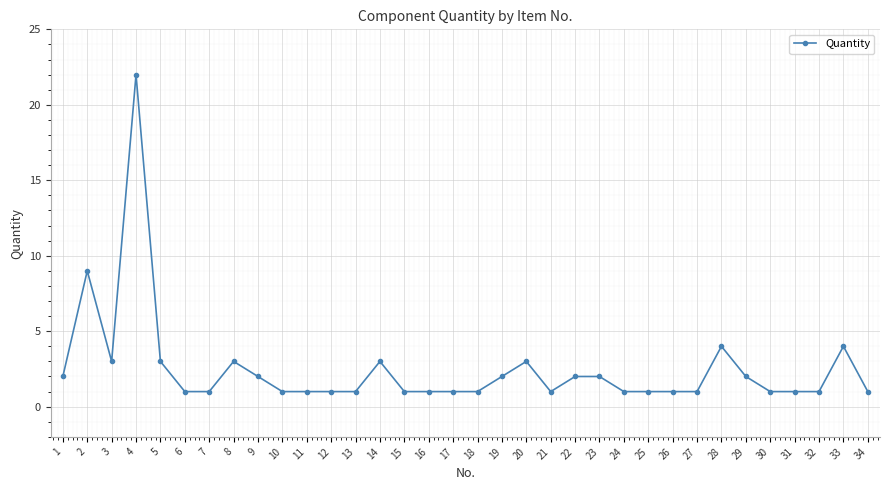

What is the difference between the maximum and second lowest values?

21